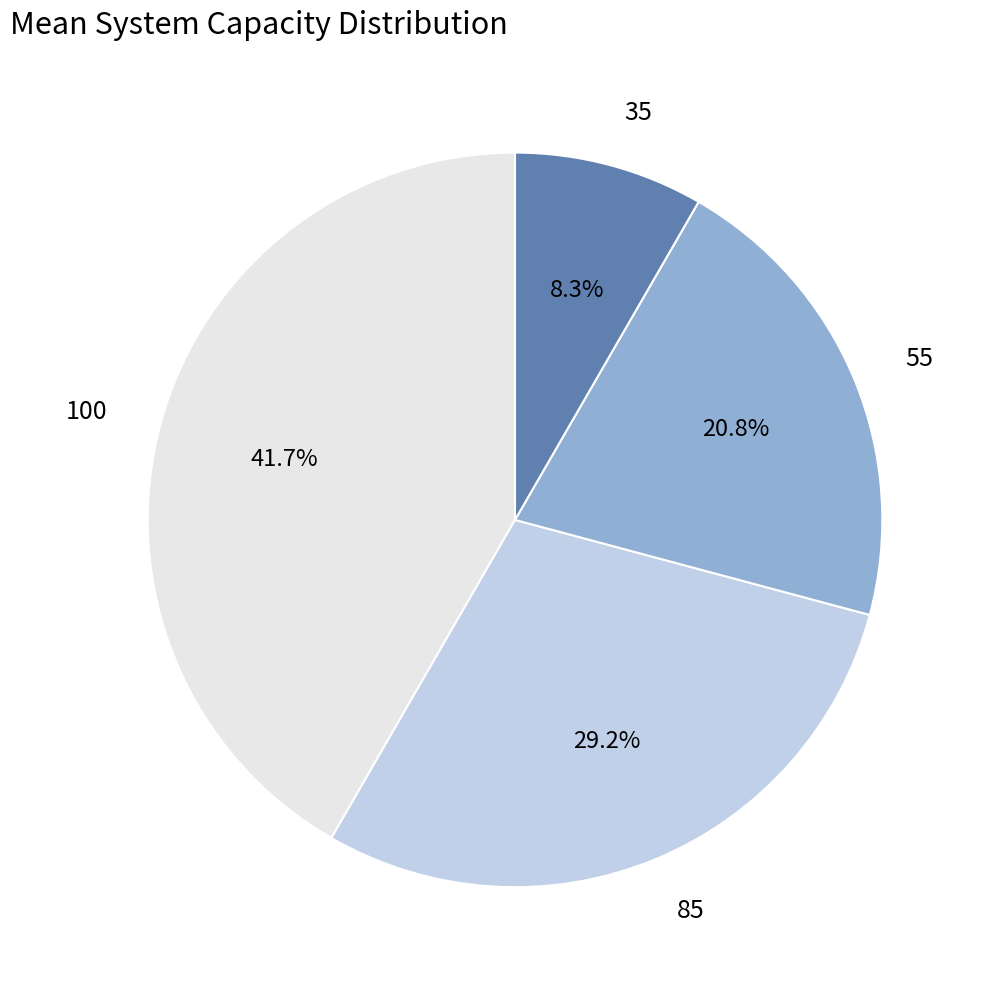

Approximately how many times larger is the value at 35 compared to 100?

0.2